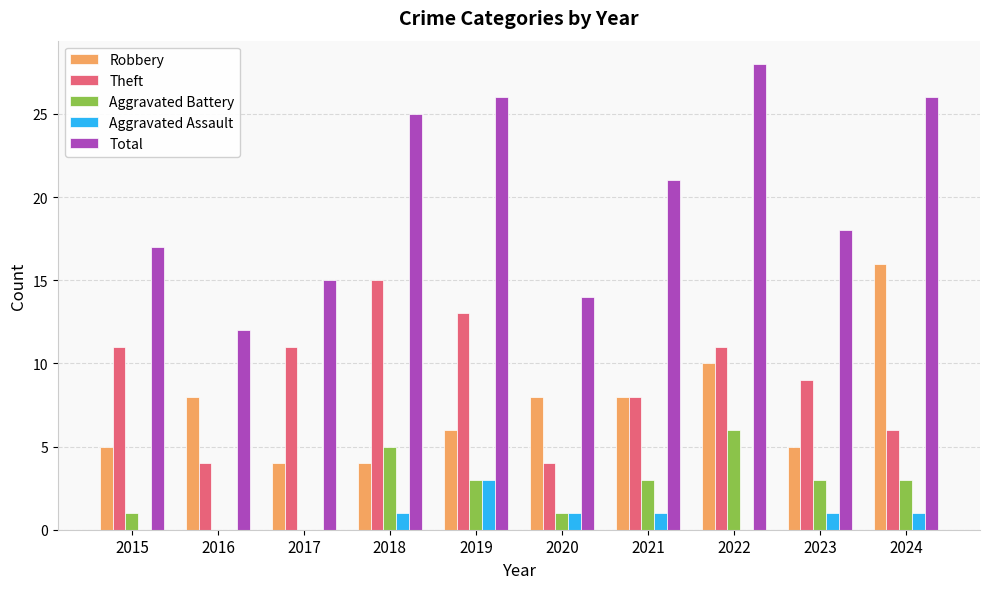

Which category has the highest value in the Aggravated Battery series?

2022